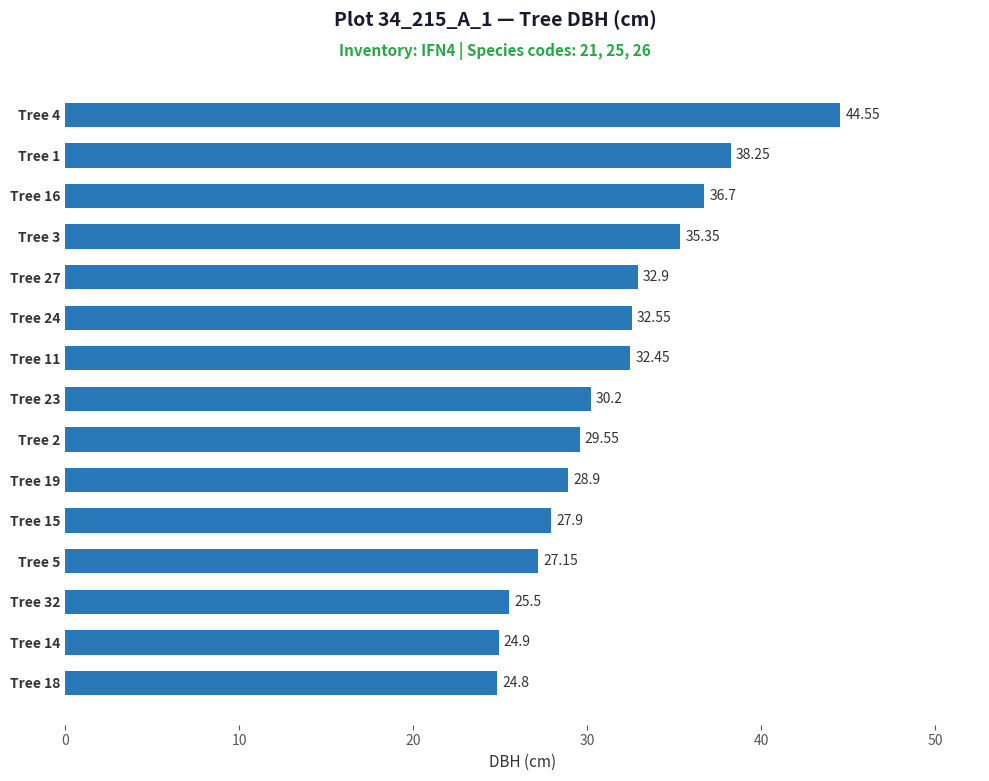

Rank the categories by value from lowest to highest.

Tree 18, Tree 14, Tree 32, Tree 5, Tree 15, Tree 19, Tree 2, Tree 23, Tree 11, Tree 24, Tree 27, Tree 3, Tree 16, Tree 1, Tree 4